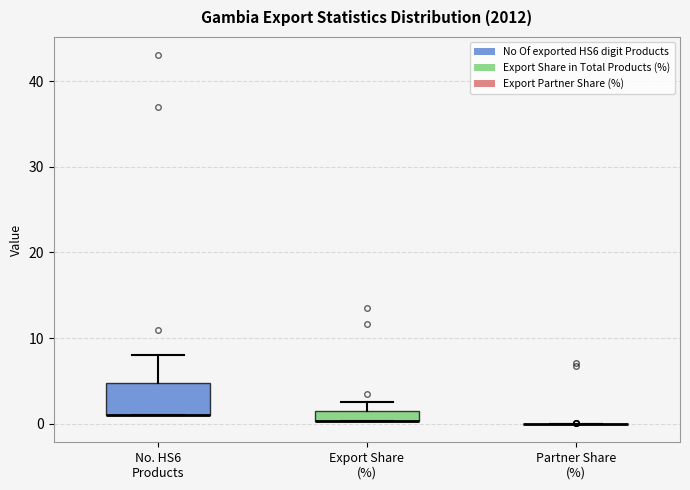

Which box is the tallest, from its lower edge to its upper edge?

No. HS6 Products